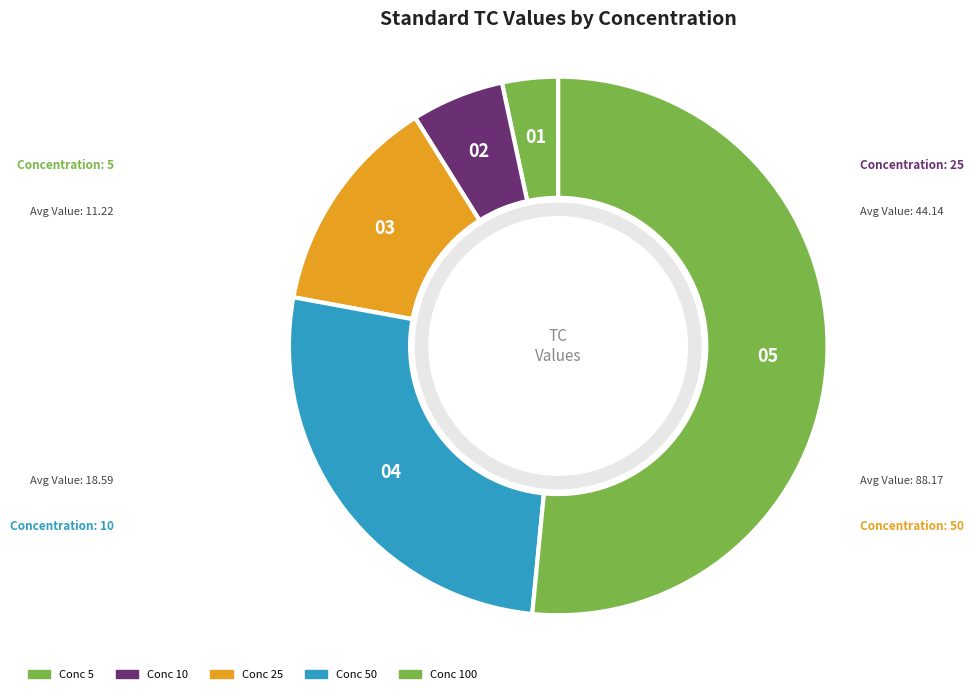

Count the number of slices in the pie.

5